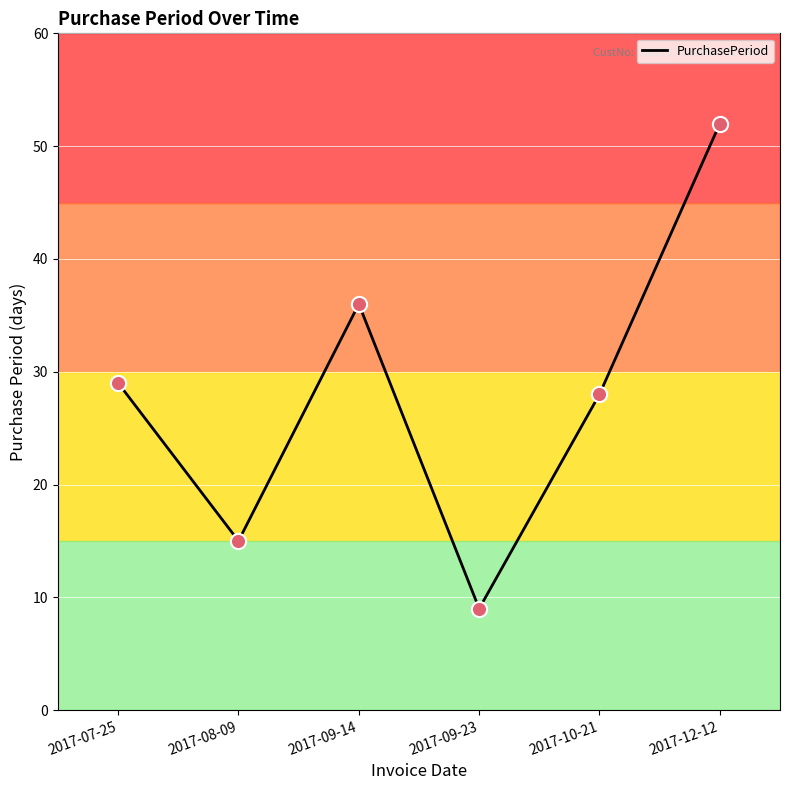

What is the change in value from 2017-09-14 to 2017-12-12?

+16